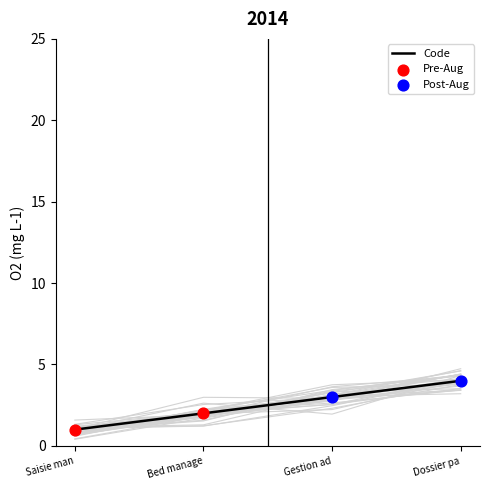

At which label does Code reach its minimum?

Saisie man